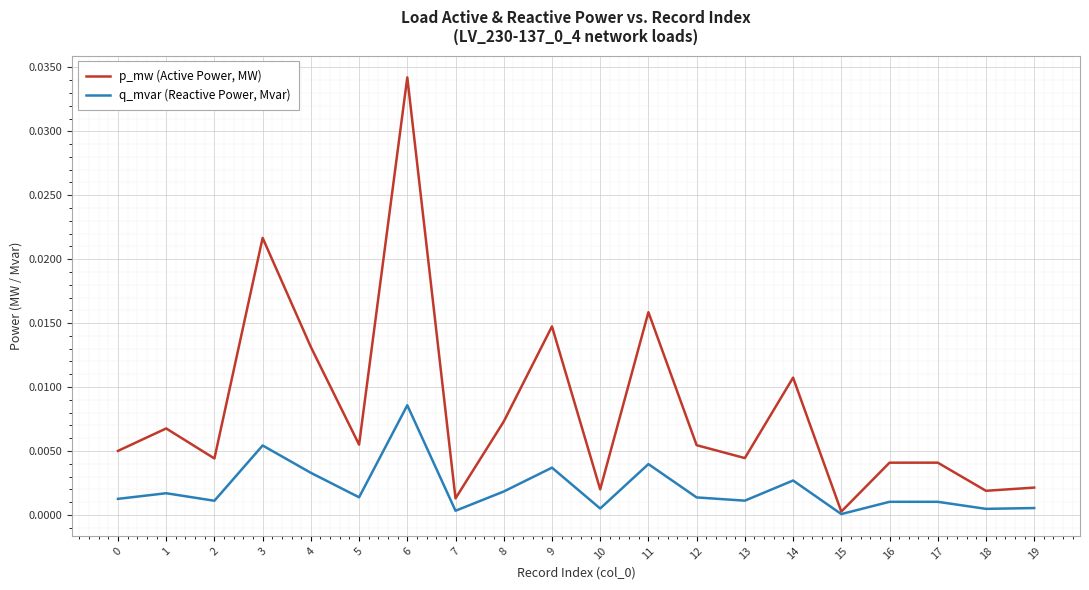

Does the chart have visible grid lines?

Yes